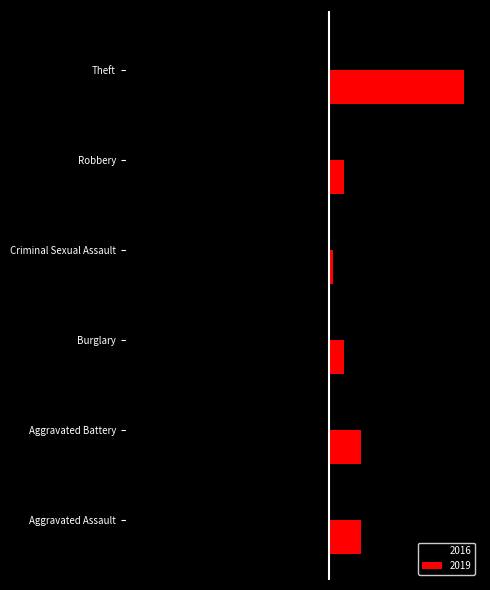

List the labels in order of 2016 value, smallest first.

Theft, Robbery, Burglary, Aggravated Assault, Aggravated Battery, Criminal Sexual Assault